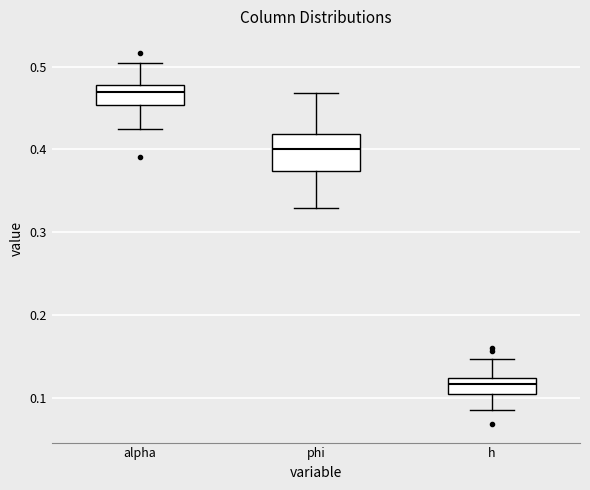

Which box is the tallest, from its lower edge to its upper edge?

phi